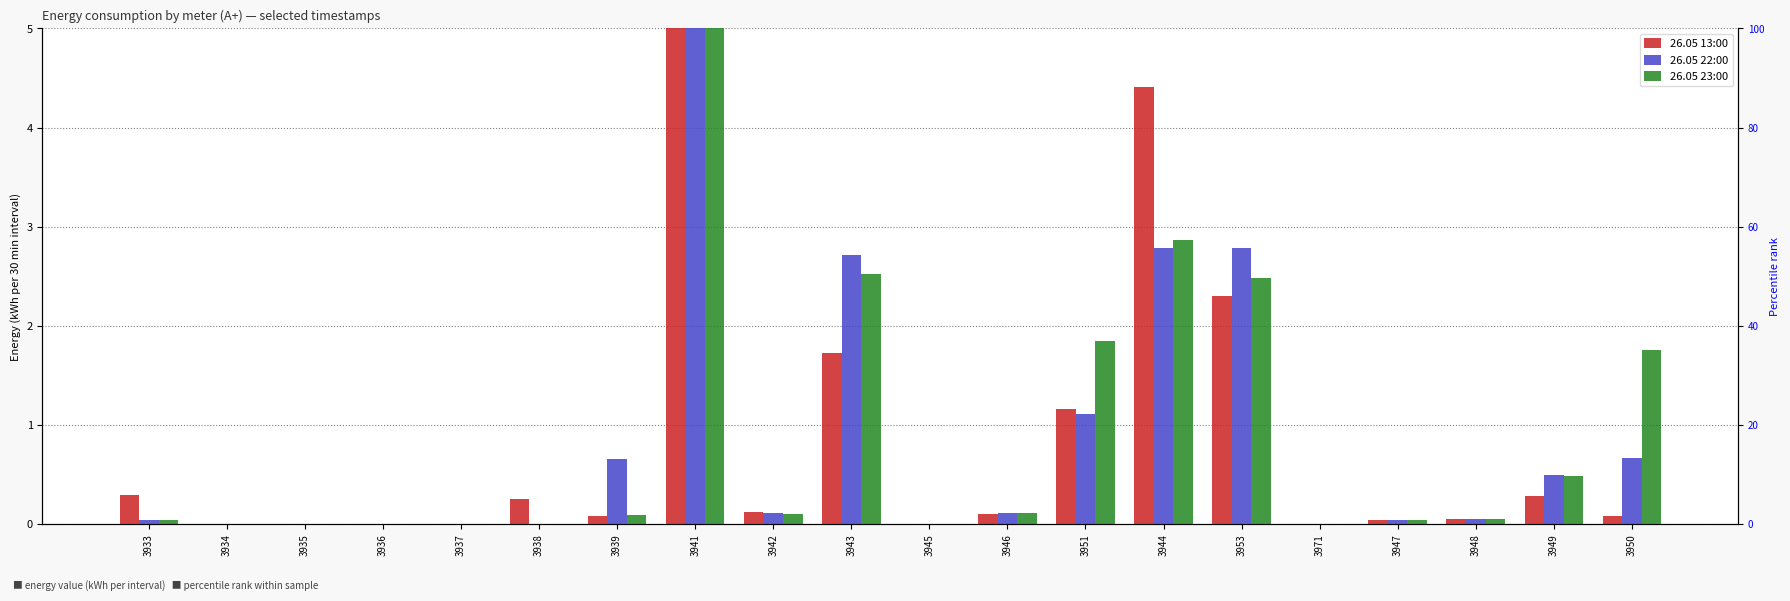

Which series has the largest total across all categories?

26.05 23:00